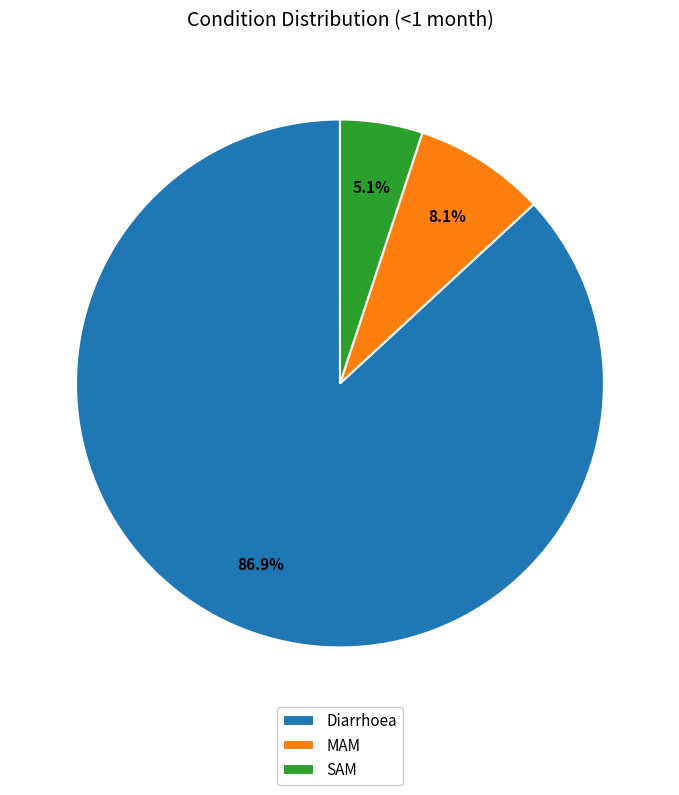

To the nearest percent, what is the combined percentage of SAM and MAM?

13%